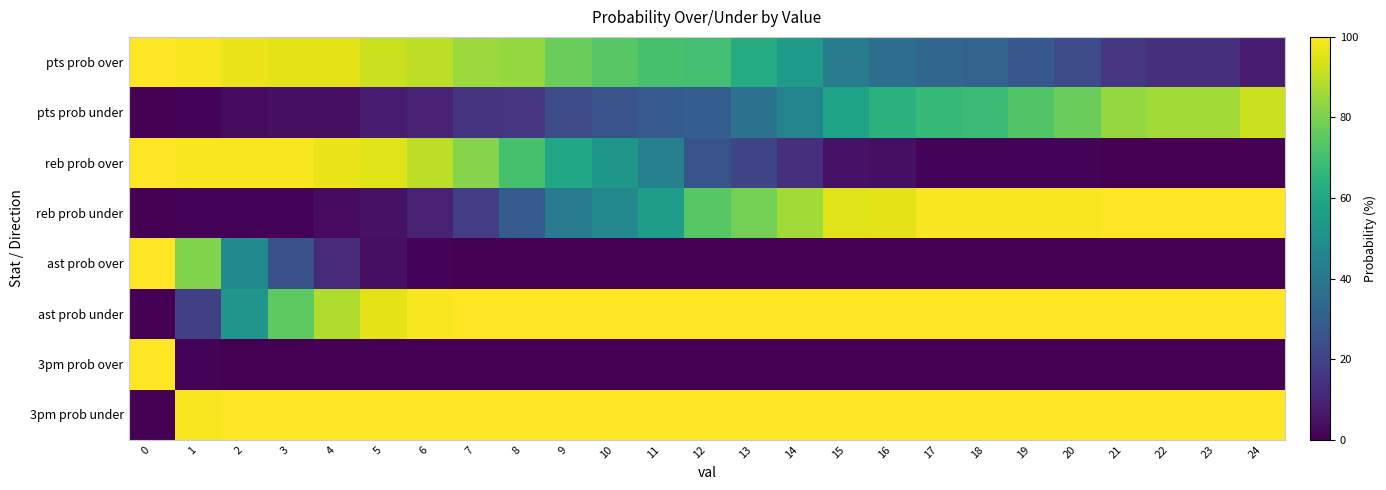

At how many categories does at least one series exceed 51?

25